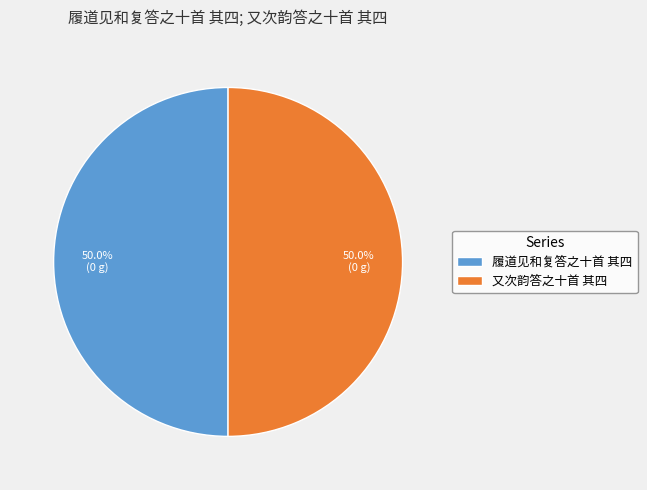

Approximately how many times larger is the value at 又次韵答之十首 其四 compared to 履道见和复答之十首 其四?

1.0